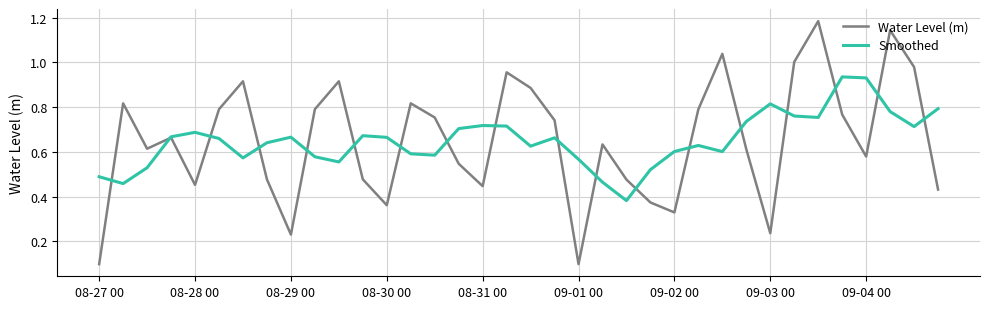

List the series in order of their peak value, highest first.

Water Level (m), Smoothed